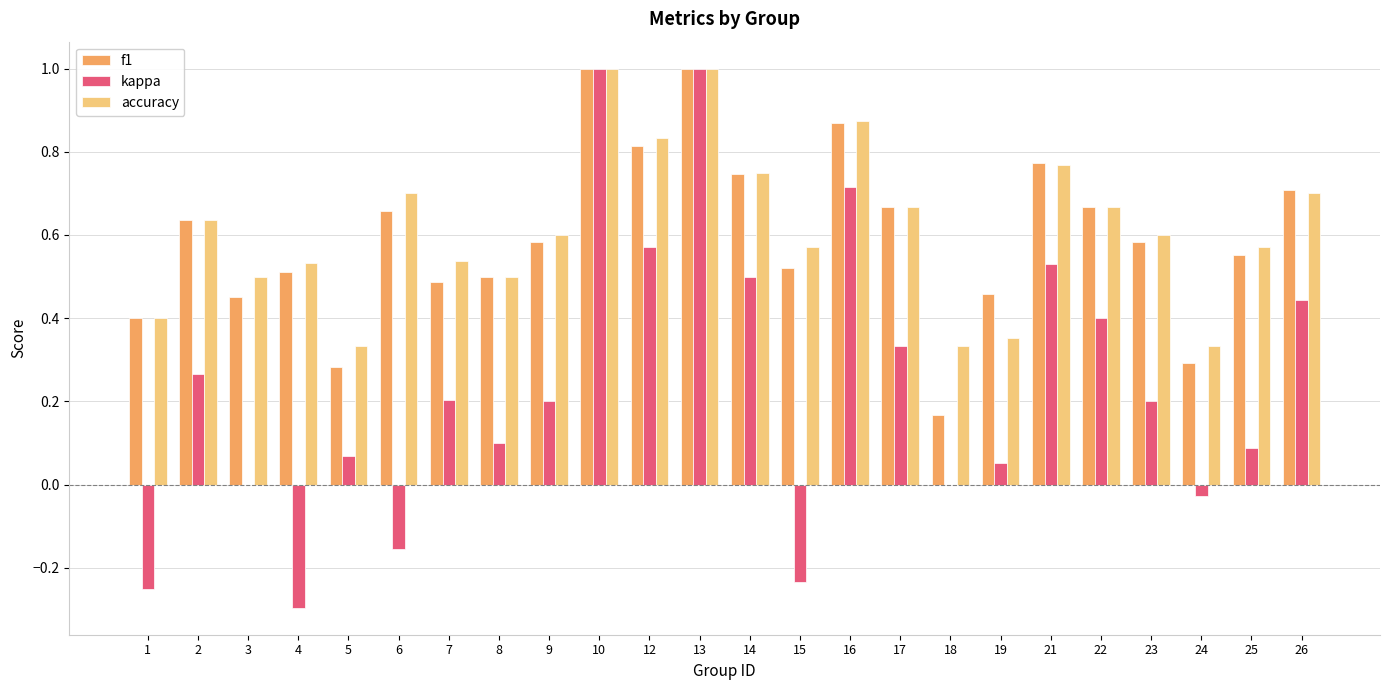

What is the sum of all accuracy values?

14.8